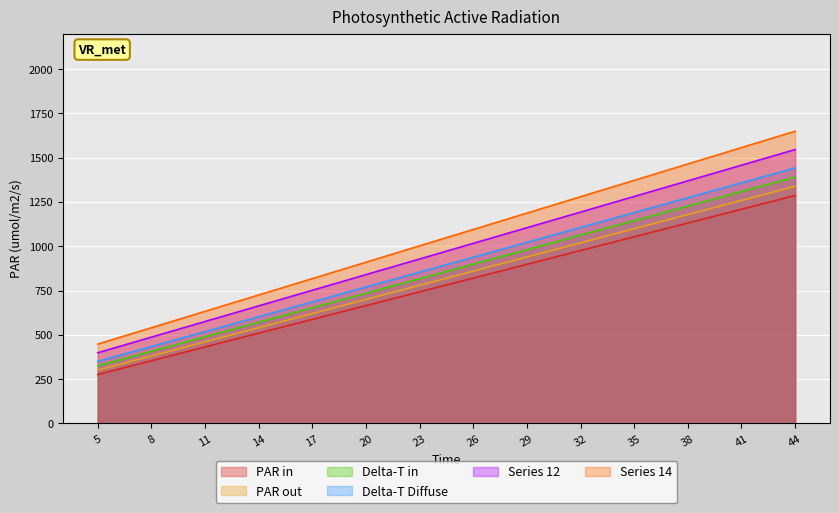

Rank the series by their maximum value, from lowest to highest.

PAR in, PAR out, Delta-T in, Delta-T Diffuse, Series 12, Series 14